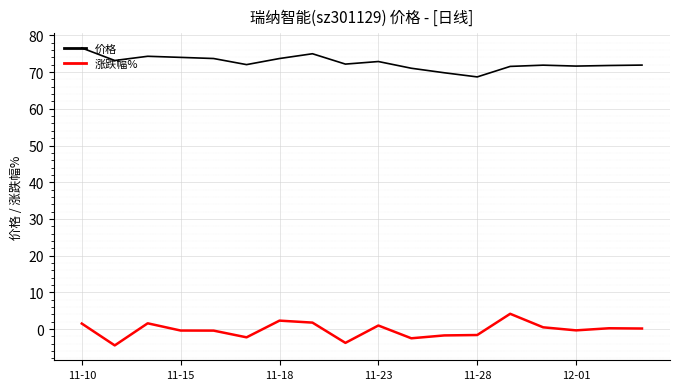

What is the difference between the maximum and minimum values in the 价格 series?

7.9